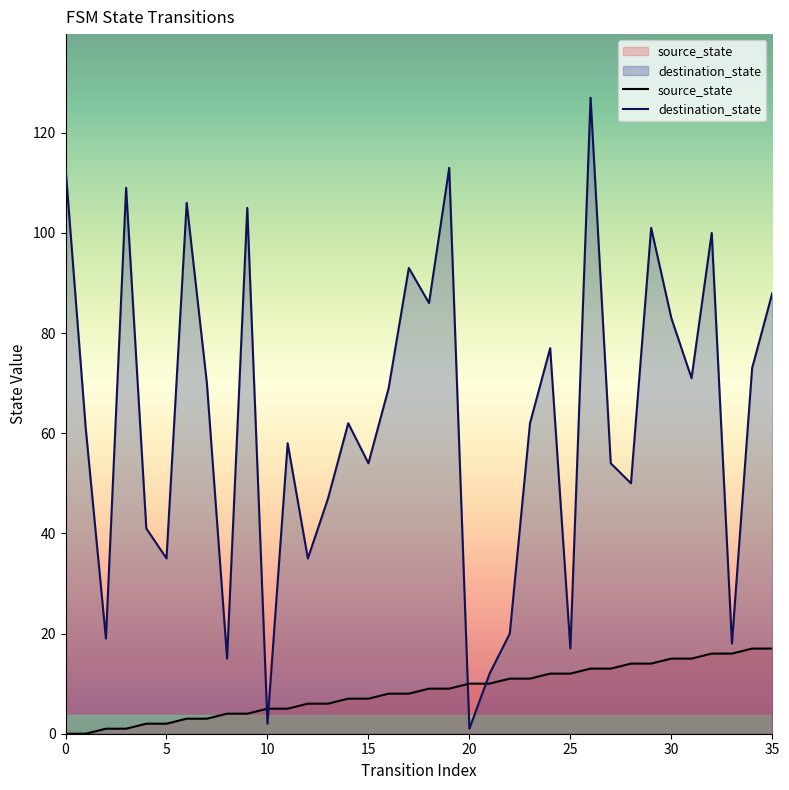

How many lines are shown in the chart?

2